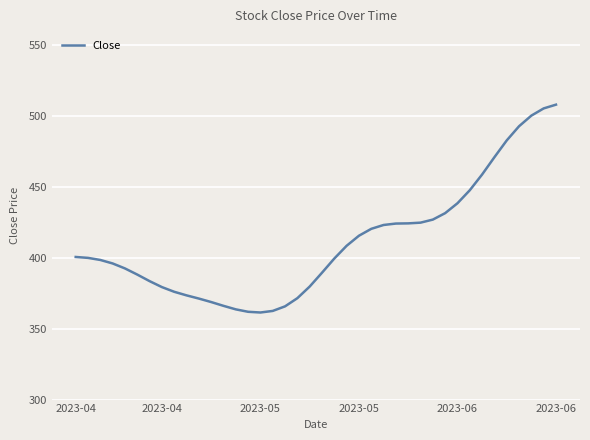

What is the smallest value displayed?

361.4